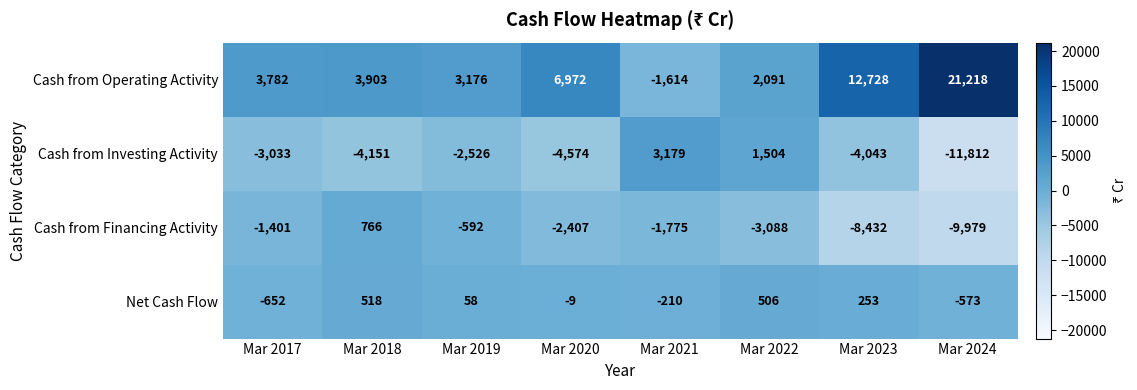

Which label corresponds to the largest value in the chart?

Mar 2024